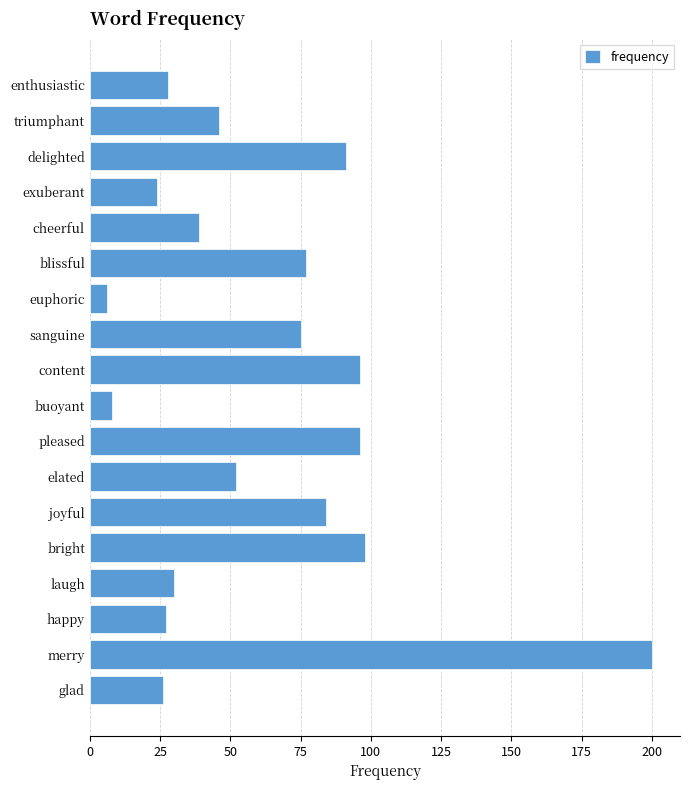

Are the bars grouped side by side (vs. stacked)?

No